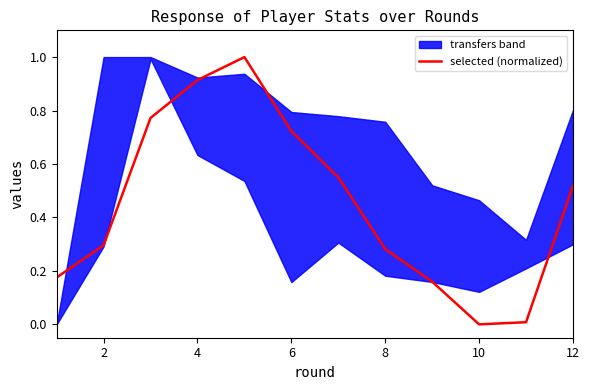

What is the maximum value for selected (normalized)?

1.0